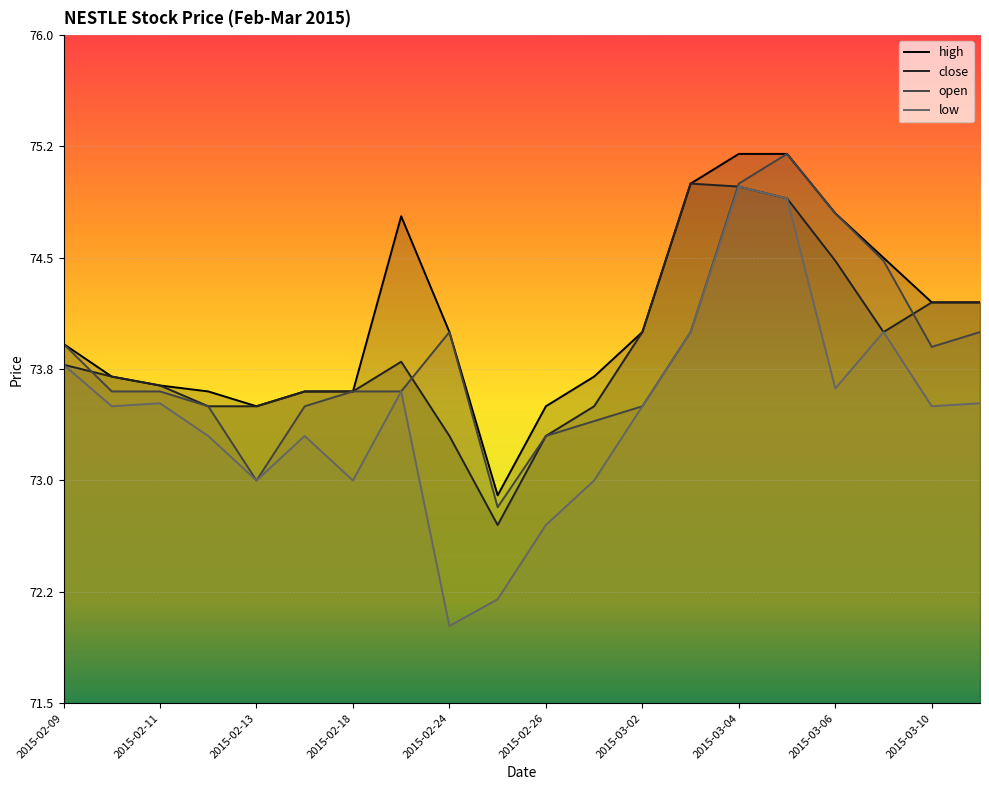

In close, how many points are lower than both neighbors (excluding endpoints)?

2